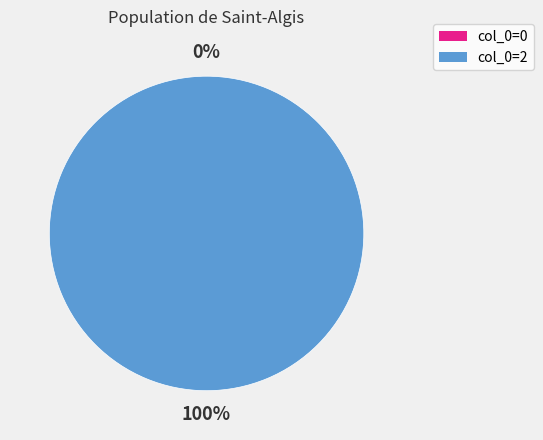

To the nearest percent, what is the difference between the largest and smallest slice percentages?

100%